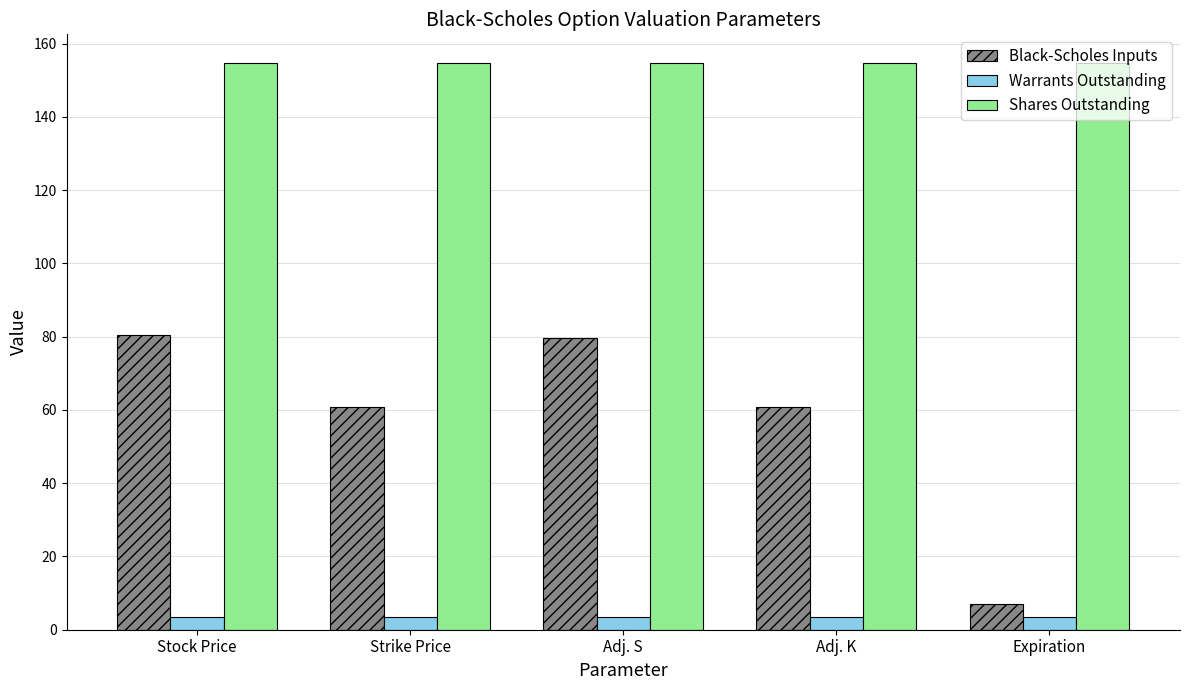

Rank the series at Strike Price from lowest to highest value.

Warrants Outstanding, Black-Scholes Inputs, Shares Outstanding